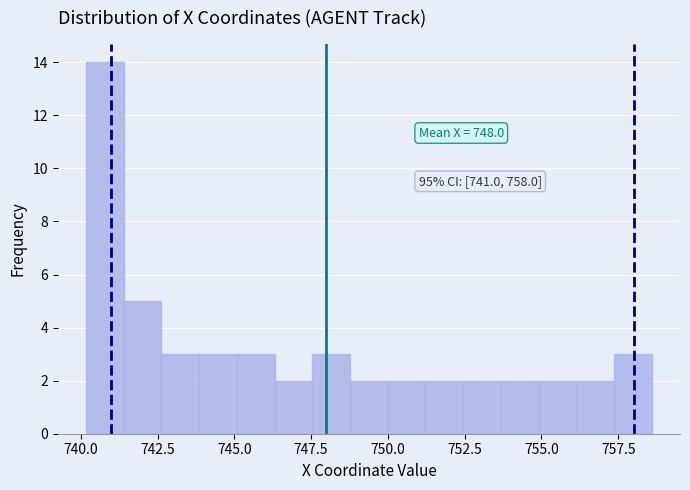

Around what value on the x-axis is the tallest bar? Give the approximate position of its centre, as read against the axis.

741.0